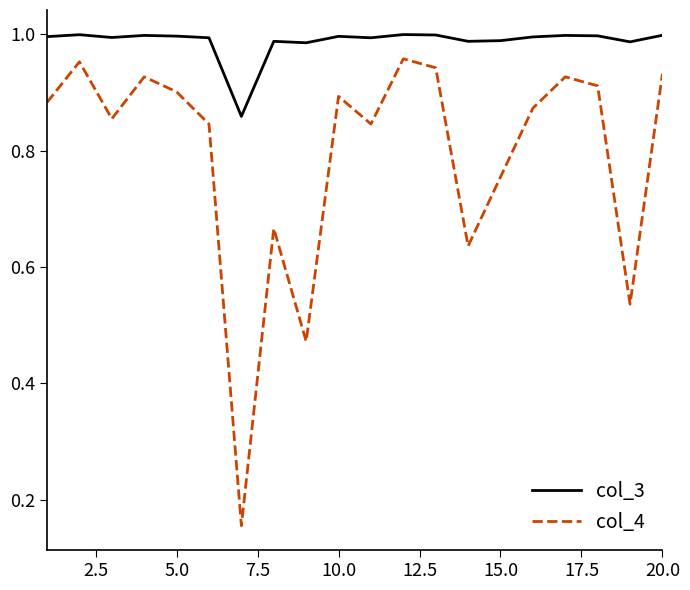

Rank the series by their average value, from highest to lowest.

col_3, col_4